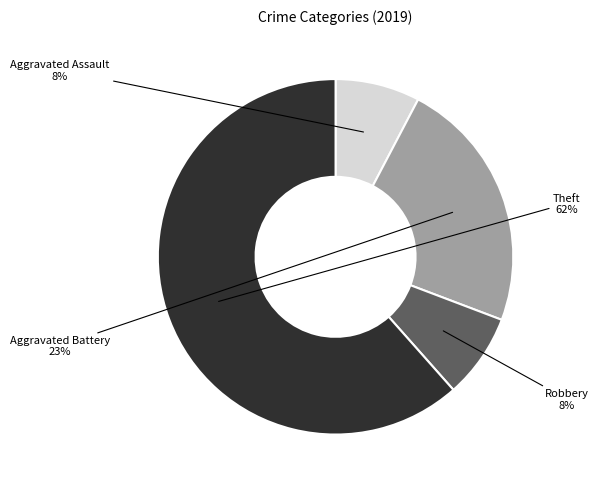

Which category has the biggest portion of the pie?

Theft